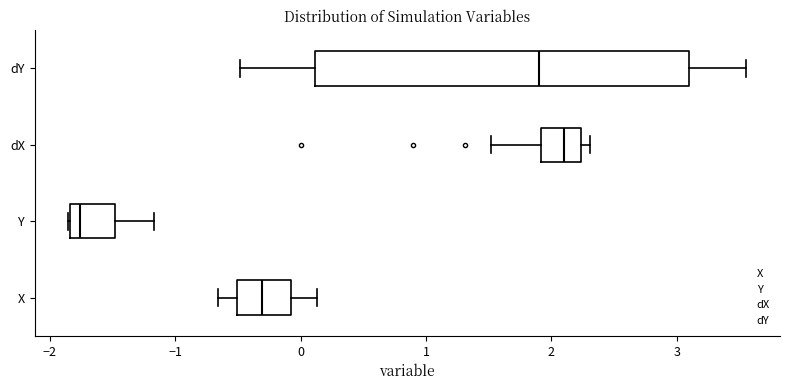

Which box has the furthest to the right median line?

dX